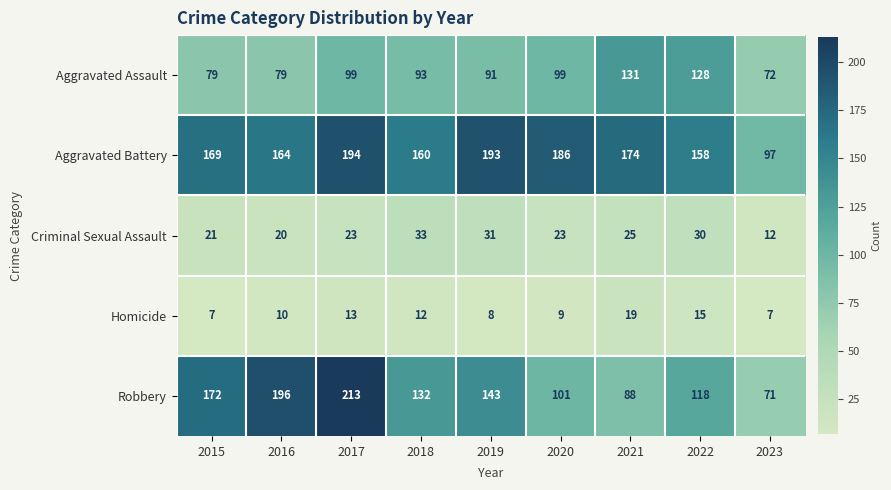

At how many categories does at least one series exceed 108?

8